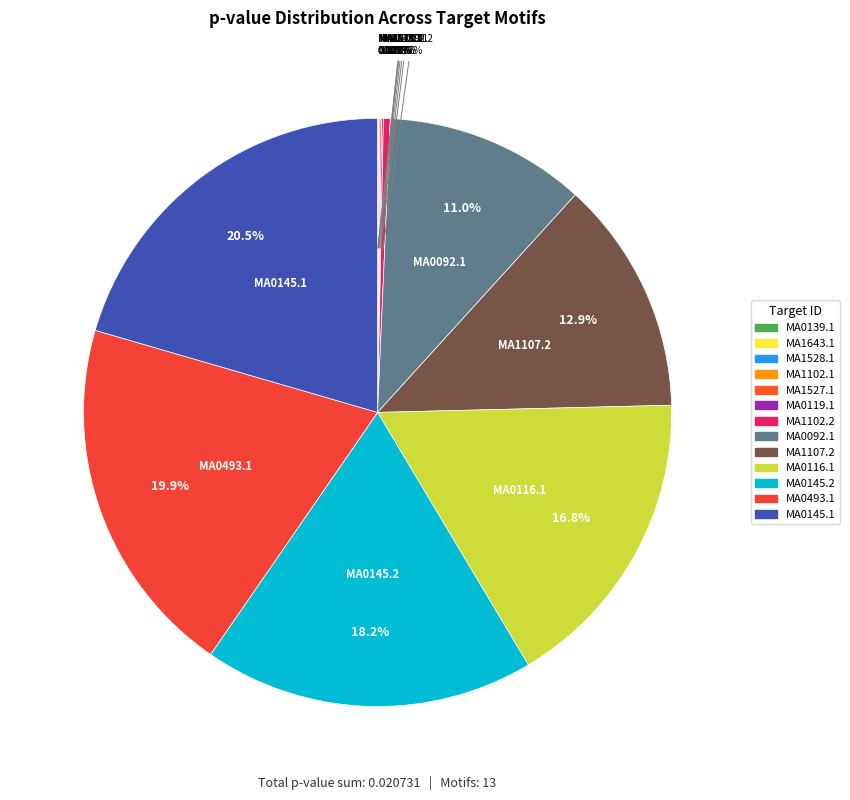

What percentage is the MA0493.1 slice, to the nearest percent?

20%